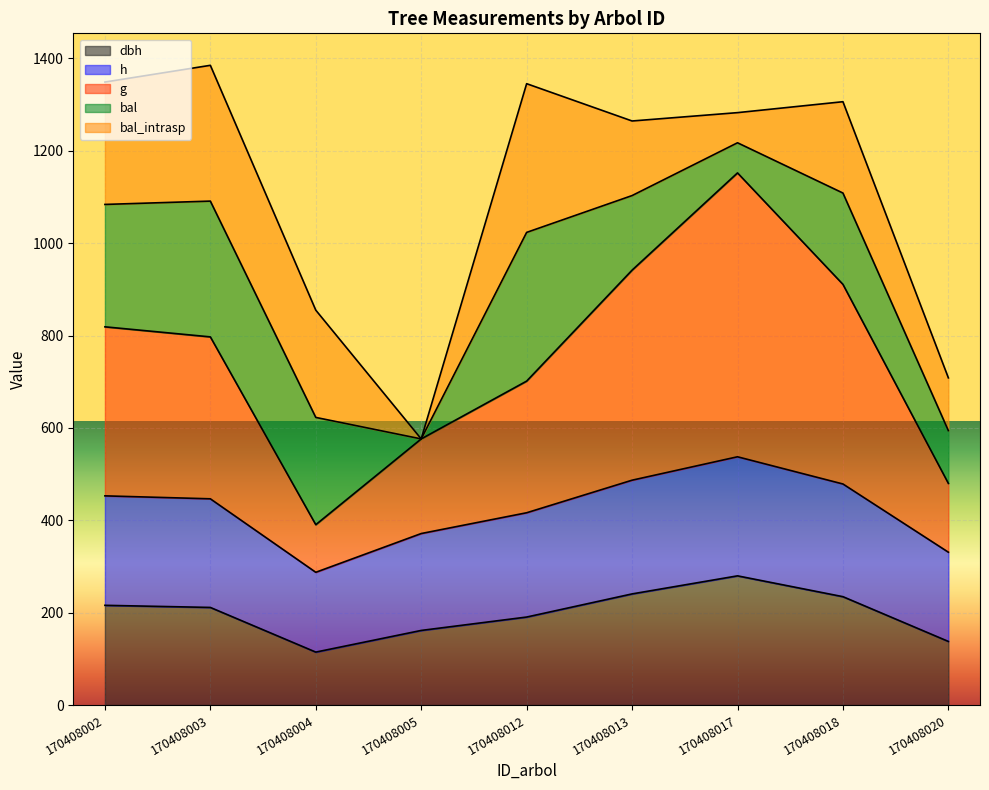

True or false: dbh has more than 2 points higher than both neighbors.

False